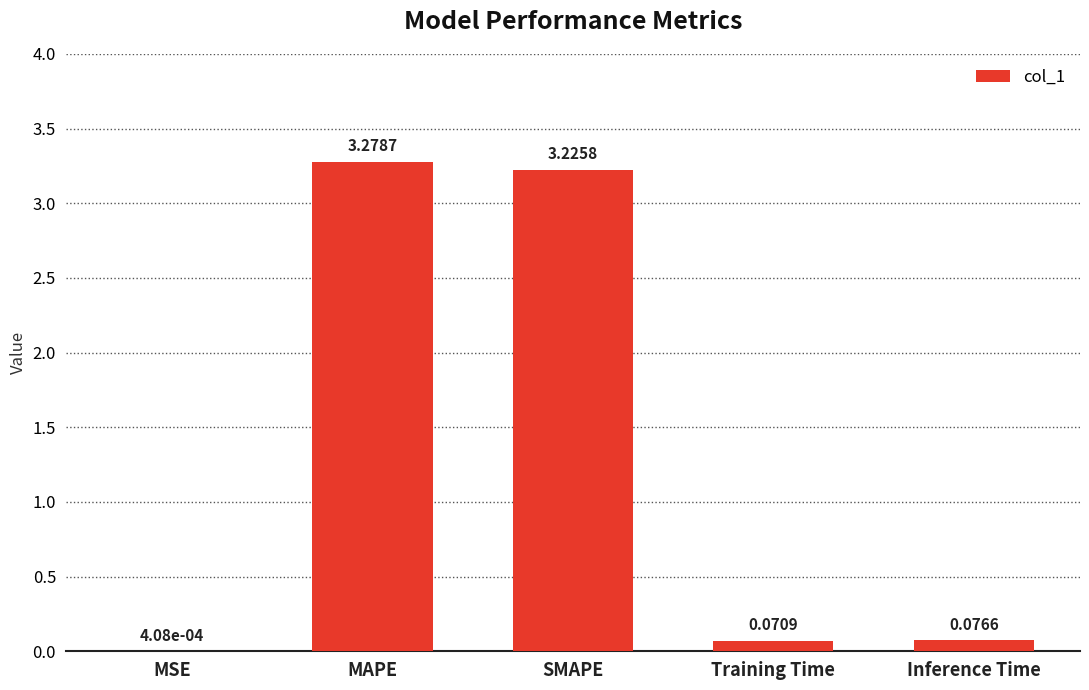

Which has a higher value, MAPE or Inference Time?

MAPE